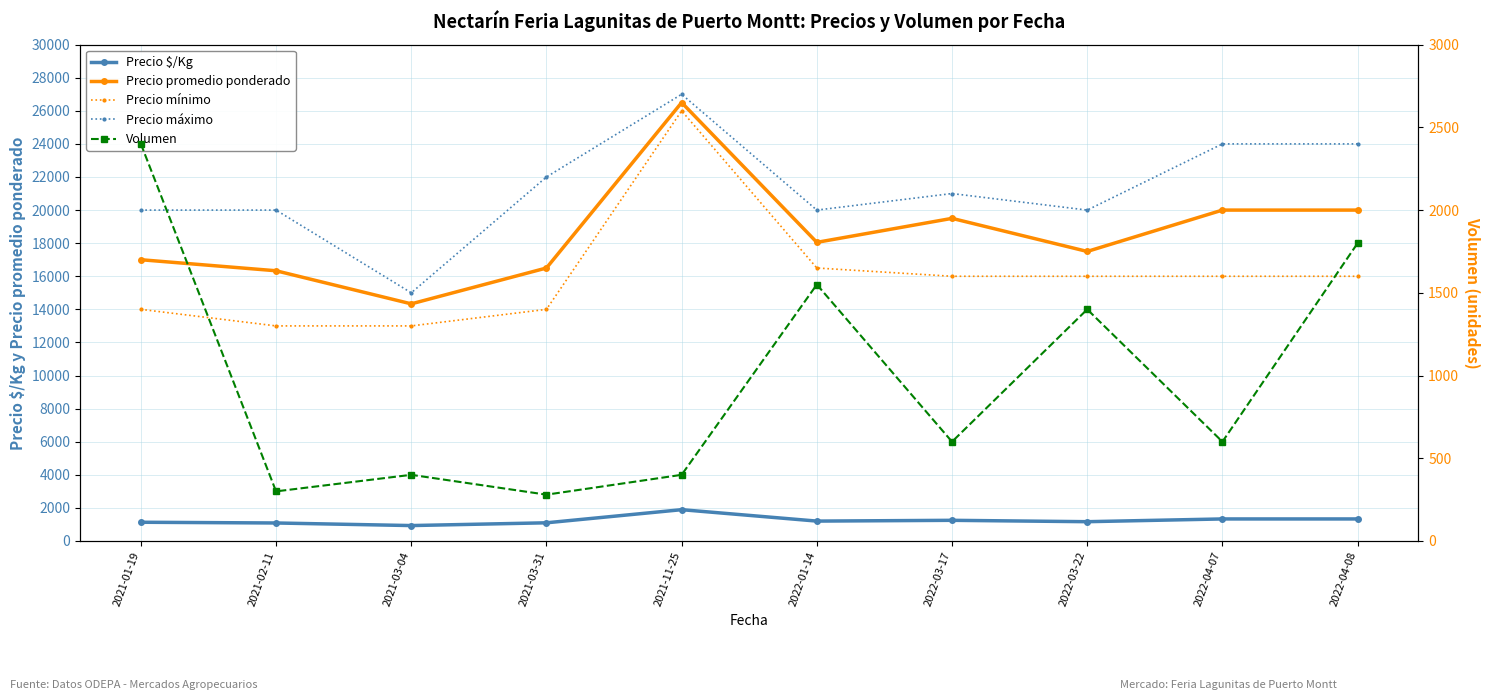

What are all the series names shown in the legend?

Precio $/Kg, Precio promedio ponderado, Precio mínimo, Precio máximo, Volumen